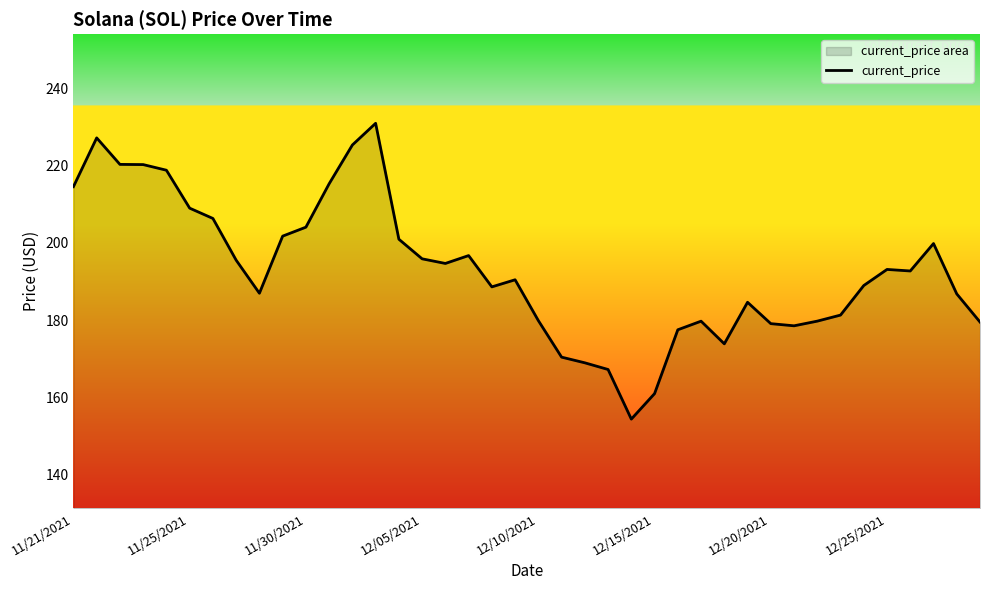

What is the difference between the maximum and minimum values?

76.7